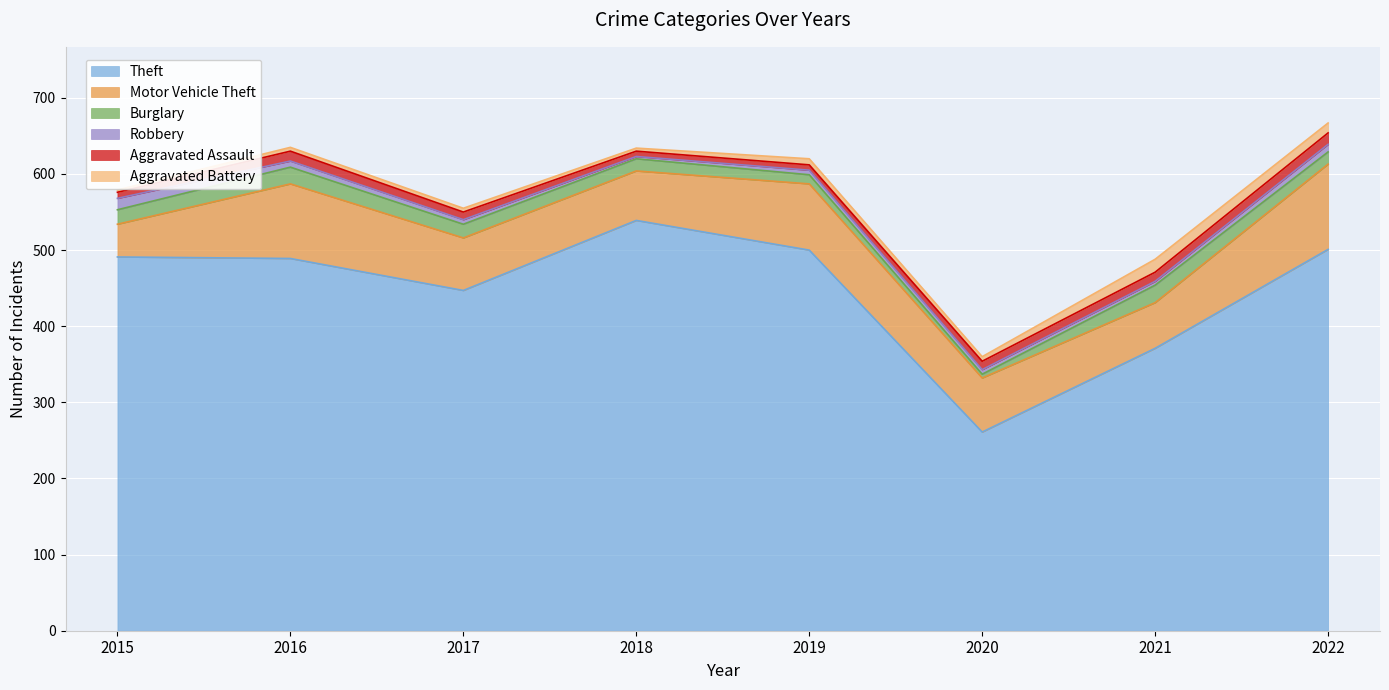

How many data points in Motor Vehicle Theft are less than 71?

4